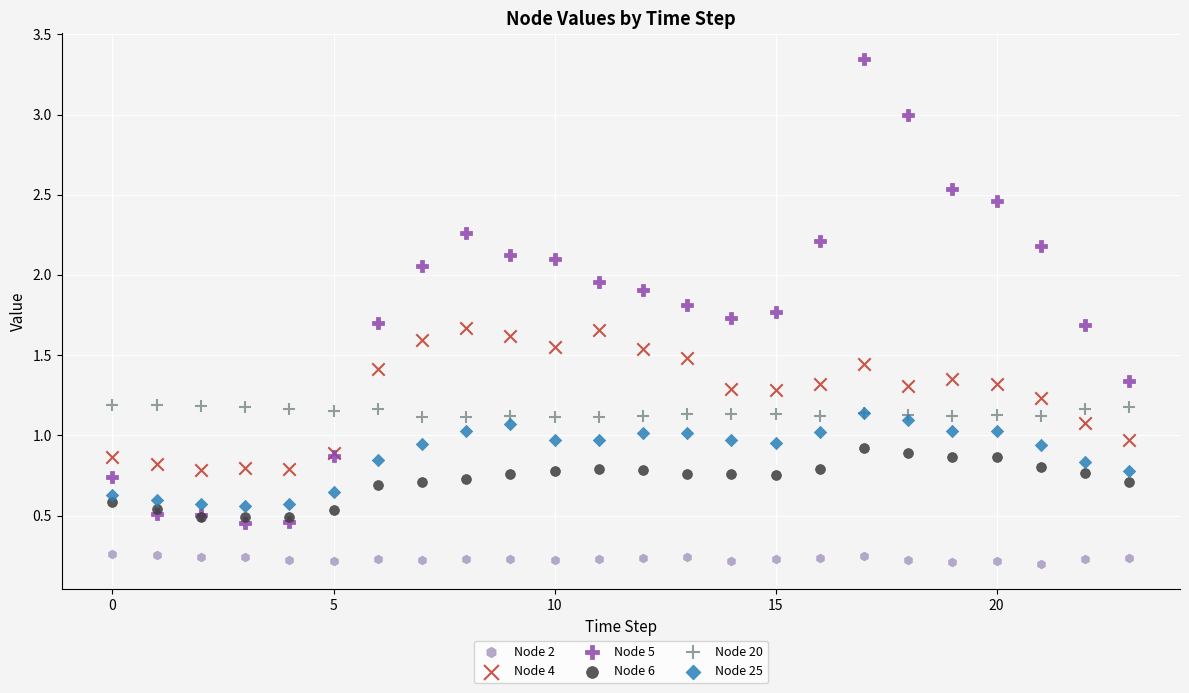

Which series has the largest Y range (max minus min)?

Node 5